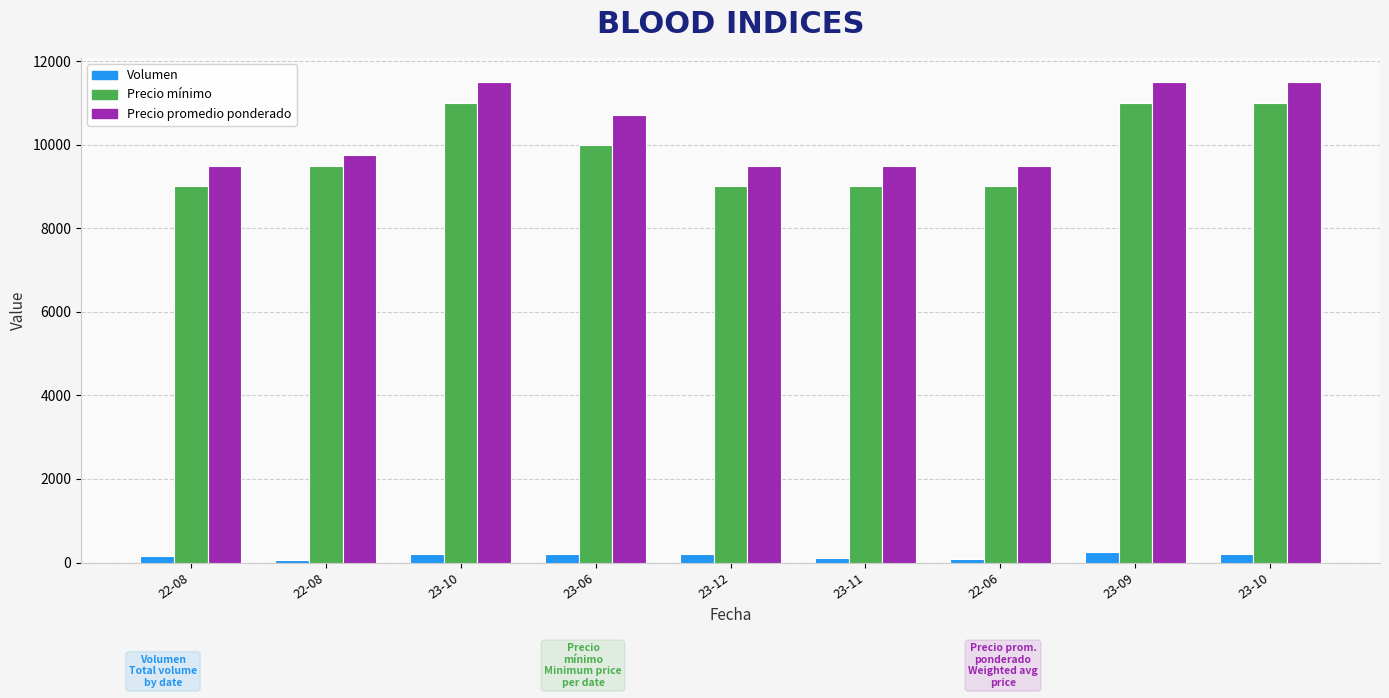

How many bars are there in each group?

3